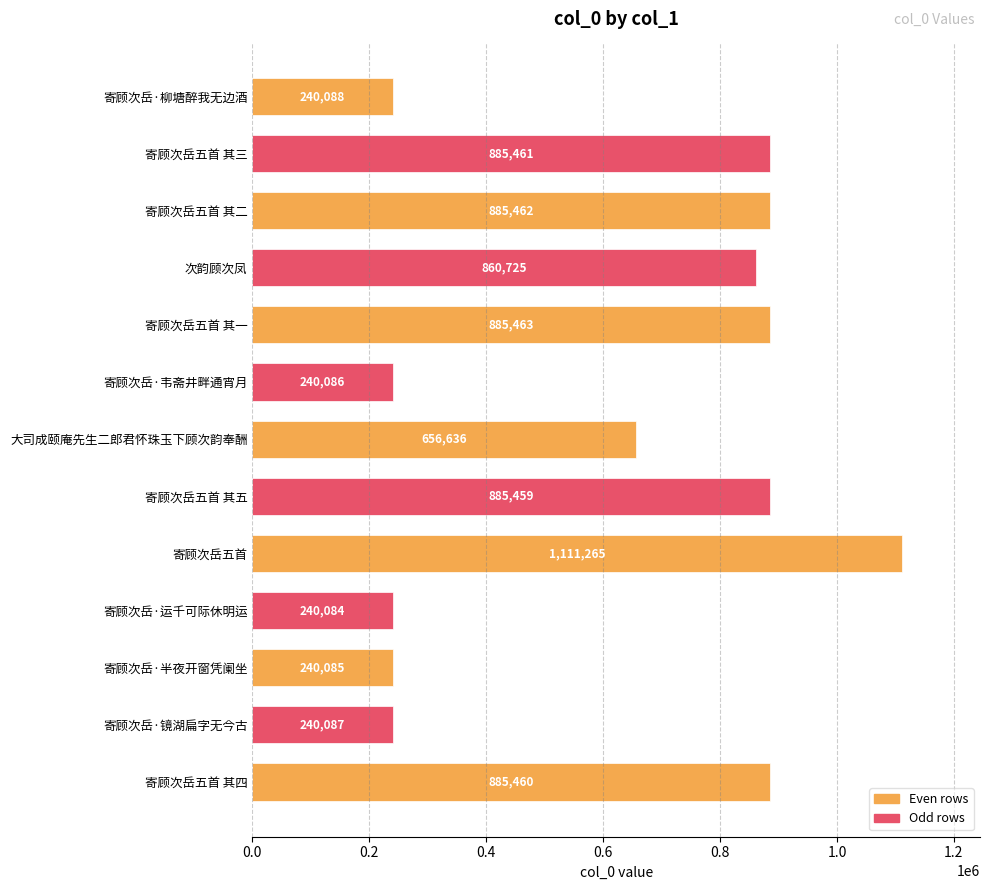

Reading top to bottom, what are all the values shown in this chart?

240088	885461	885462	860725	885463	240086	656636	885459	1111265	240084	240085	240087	885460